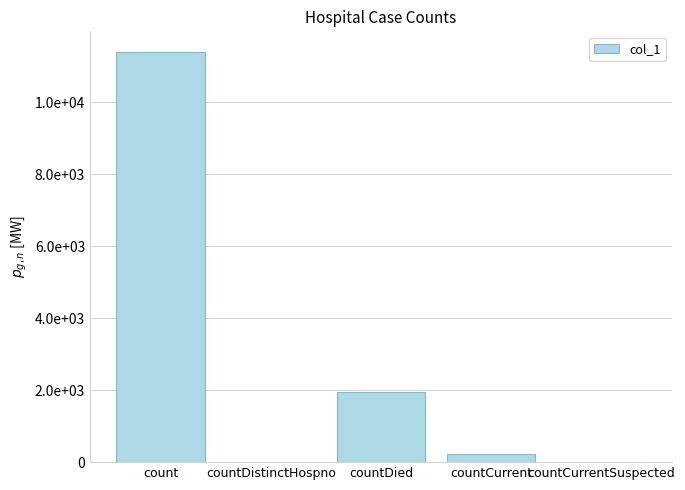

Does the chart contain stacked bars?

No